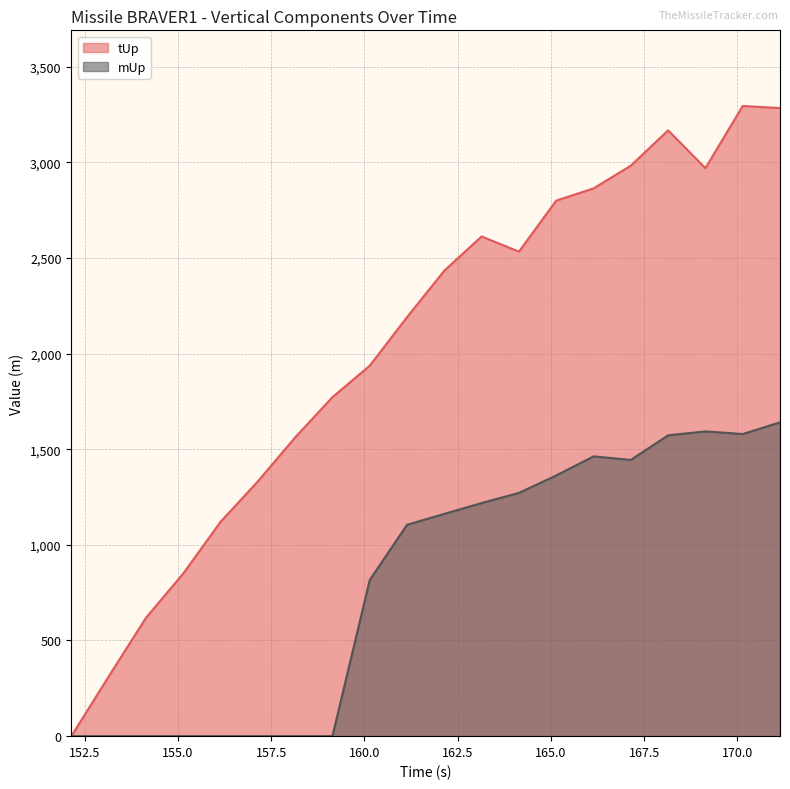

True or false: tUp and mUp cross at least once.

False